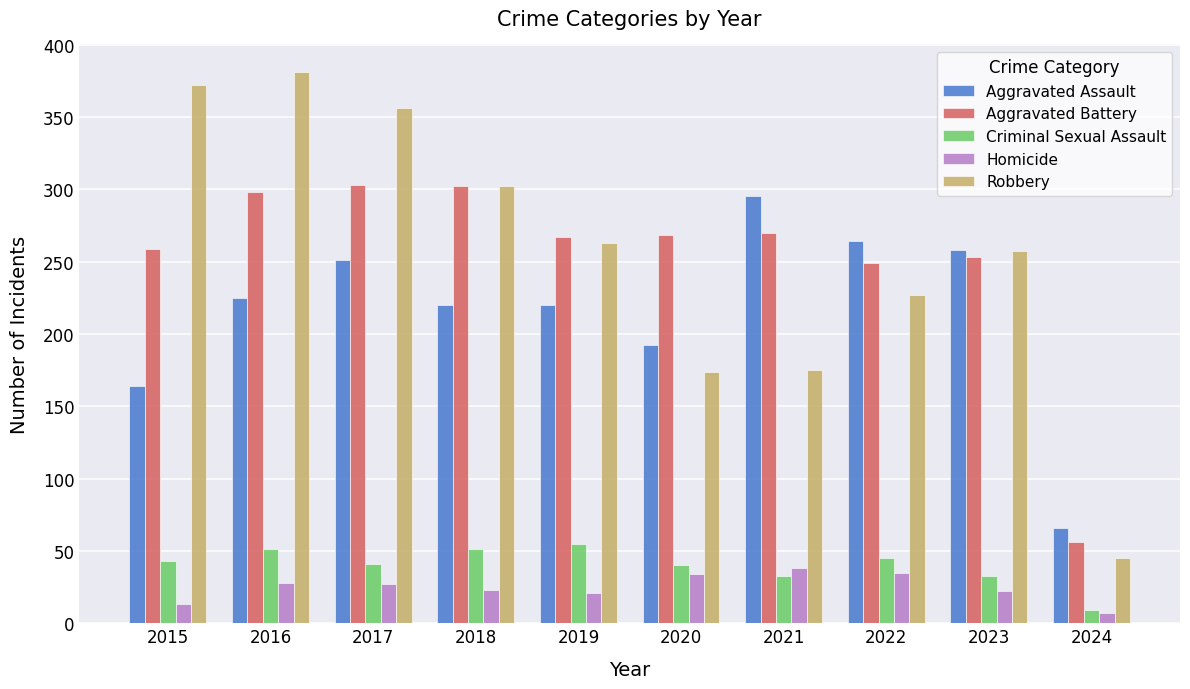

What is the difference between the second highest and second lowest values in the Robbery series?

198